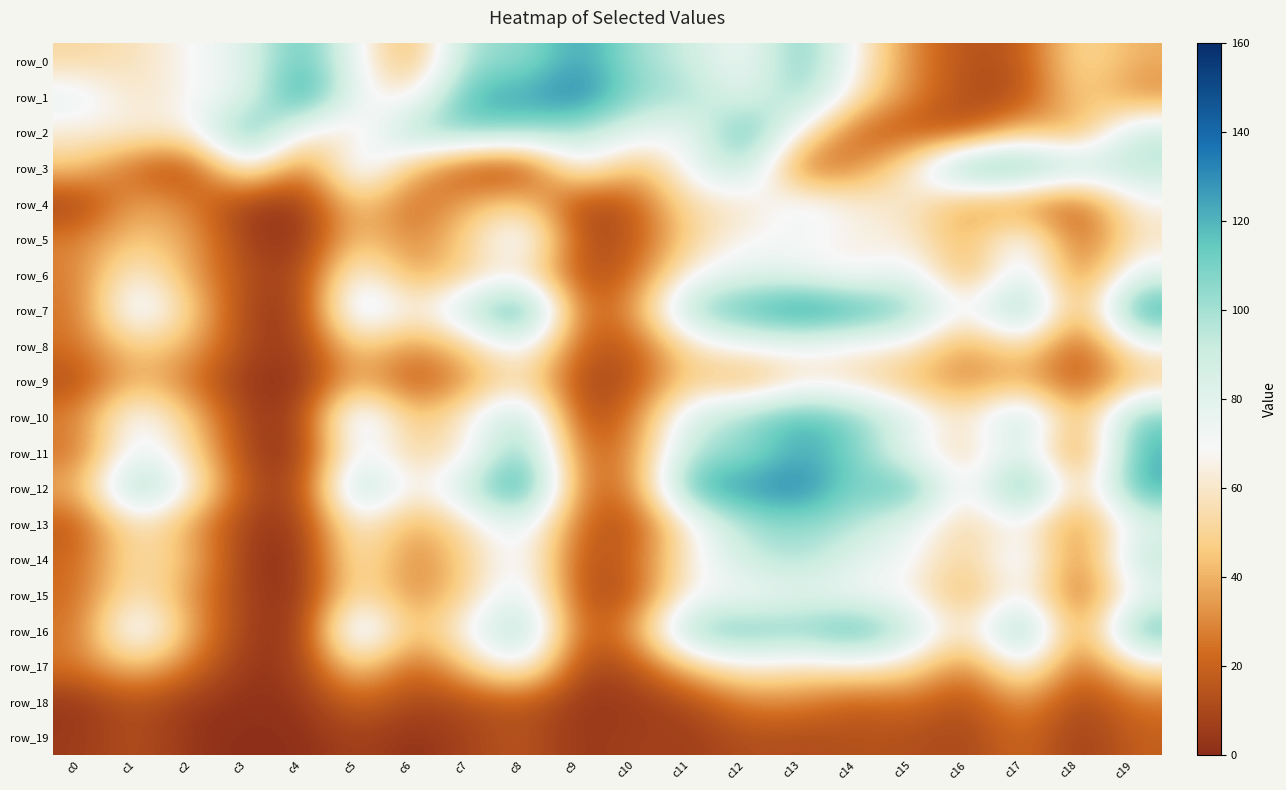

Reading left to right, extract all data points from this chart.

row_0: 52	57	69	80	121	71	34	105	102	128	101	91	68	115	66	29	13	16	55	39
row_1: 79	57	69	77	137	72	59	124	124	137	105	101	77	109	57	29	11	11	52	29
row_2: 63	65	63	127	64	55	107	110	105	98	79	71	126	64	17	14	13	47	32	94
row_3: 46	18	8	75	18	90	42	11	4	76	35	76	102	16	29	63	125	122	97	96
row_4: 6	40	27	5	3	50	19	39	51	7	17	57	57	79	63	60	33	28	15	67
row_5: 28	47	37	6	1	48	26	51	87	10	15	50	69	69	65	62	37	81	15	58
row_6: 27	69	35	12	6	76	32	51	62	10	21	68	80	77	63	82	31	90	21	80
row_7: 24	89	48	7	4	96	60	96	138	17	32	108	121	137	127	109	63	122	25	132
row_8: 24	51	39	9	5	53	29	50	80	17	16	57	71	72	64	63	31	60	11	69
row_9: 12	43	24	3	1	42	12	33	58	8	13	51	34	59	55	40	29	39	13	45
row_10: 28	80	45	6	5	97	40	66	105	7	26	87	105	124	107	83	55	107	31	114
row_11: 23	81	54	6	3	79	48	61	119	19	29	100	102	124	110	71	49	89	17	121
row_12: 38	116	68	12	6	112	59	95	139	22	26	126	128	137	105	126	52	136	38	125
row_13: 16	63	35	6	4	70	33	59	84	20	12	65	101	105	98	76	49	70	25	79
row_14: 21	58	43	3	1	64	25	50	79	12	20	65	91	101	79	71	46	87	19	97
row_15: 22	62	32	6	1	61	27	51	87	11	14	70	68	77	71	66	35	76	14	74
row_16: 24	90	36	6	1	102	37	73	111	14	33	112	115	109	126	95	51	125	19	121
row_17: 26	47	25	2	6	55	16	48	77	8	13	47	66	57	64	55	24	77	16	58
row_18: 3	15	4	2	3	22	9	12	17	3	5	10	29	29	17	24	11	37	7	26
row_19: 5	14	3	0	1	9	1	9	16	3	8	6	13	11	14	13	9	24	5	19